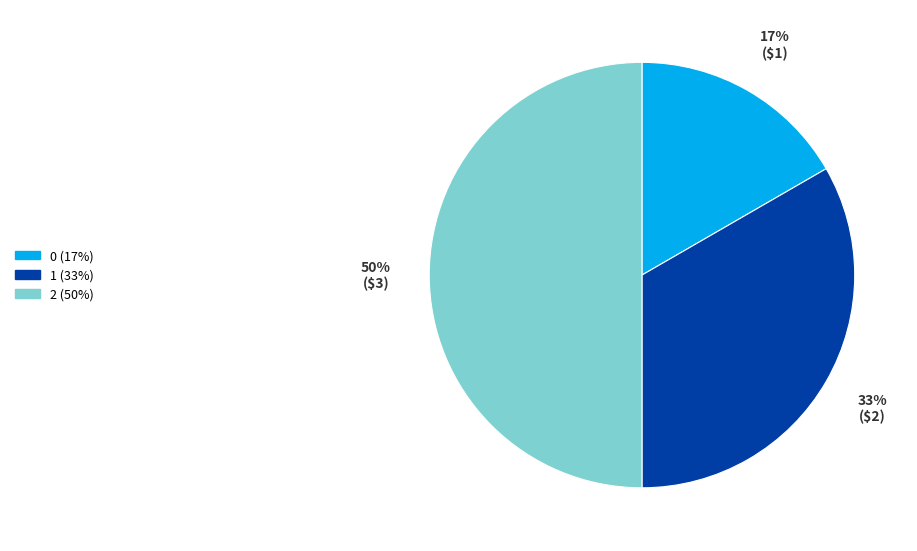

To the nearest percent, what percentage of the pie is 2?

50%